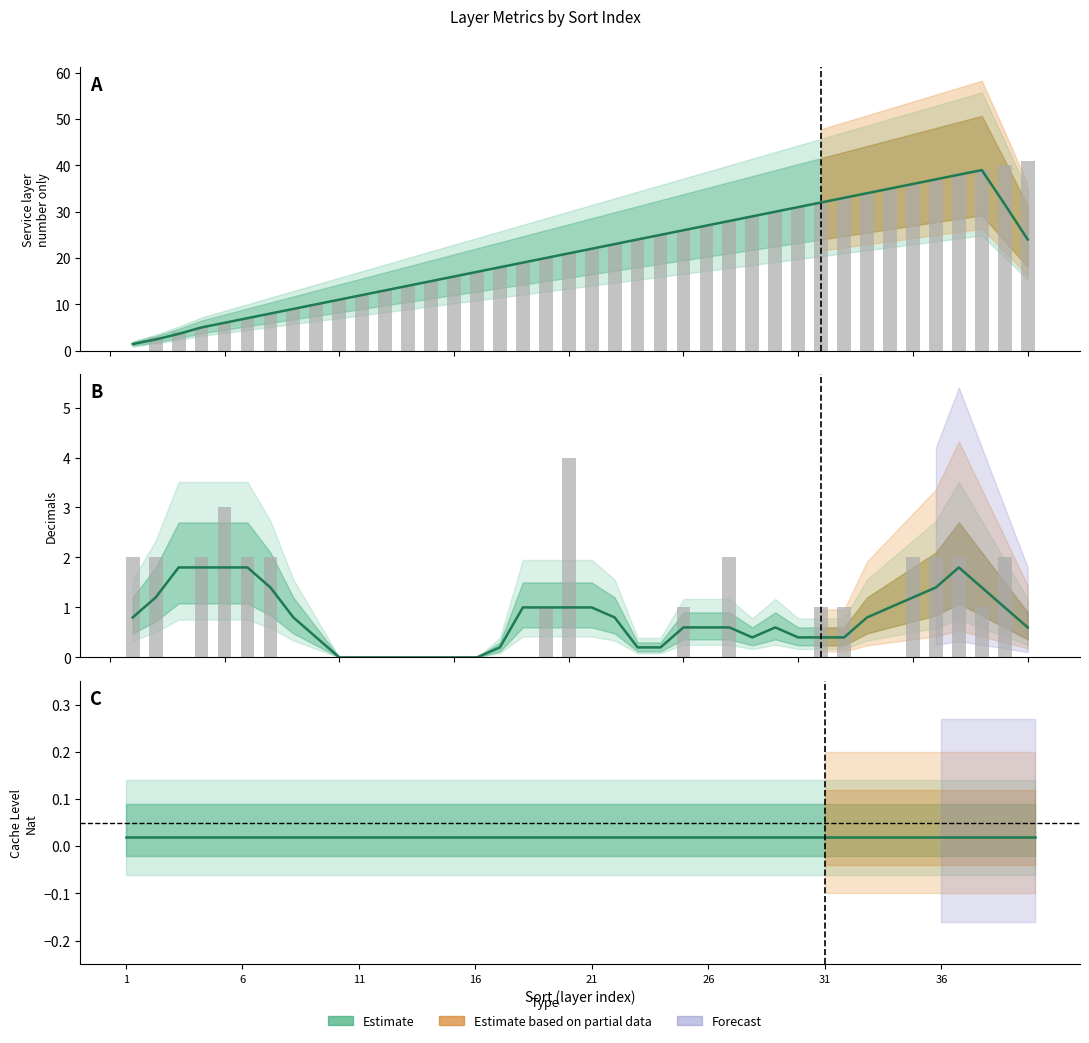

What value does the service layer number only series have at 28, to the nearest 10?

30